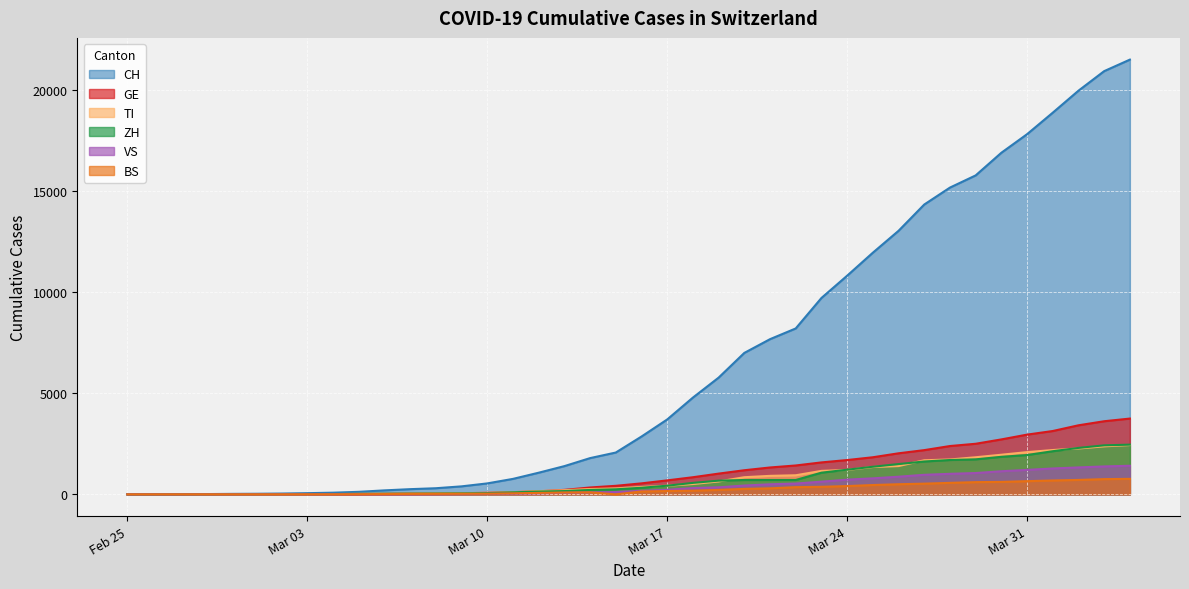

What is the sum of the ZH values at 2020-03-21 and 2020-03-28?

2412